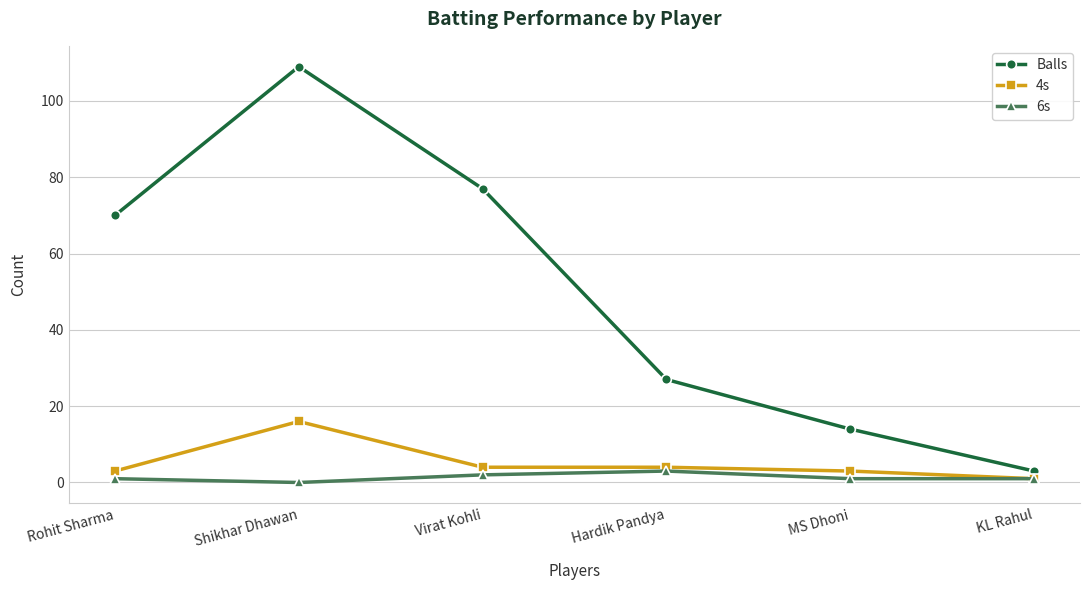

Reading left to right, what are all the values shown in this chart?

Balls: Rohit Sharma=70	Shikhar Dhawan=109	Virat Kohli=77	Hardik Pandya=27	MS Dhoni=14	KL Rahul=3
4s: Rohit Sharma=3	Shikhar Dhawan=16	Virat Kohli=4	Hardik Pandya=4	MS Dhoni=3	KL Rahul=1
6s: Rohit Sharma=1	Shikhar Dhawan=0	Virat Kohli=2	Hardik Pandya=3	MS Dhoni=1	KL Rahul=1